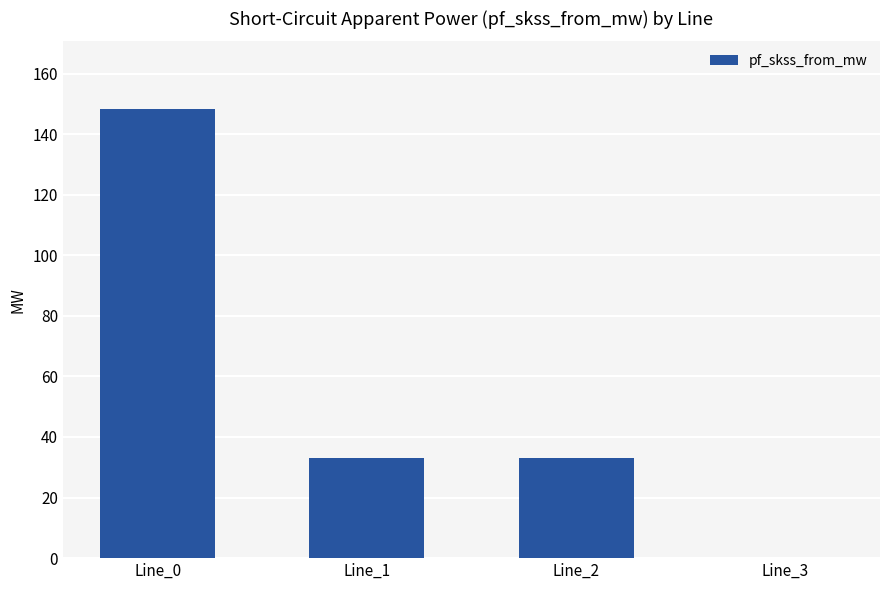

Between Line_3 and Line_1, which is larger?

Line_1